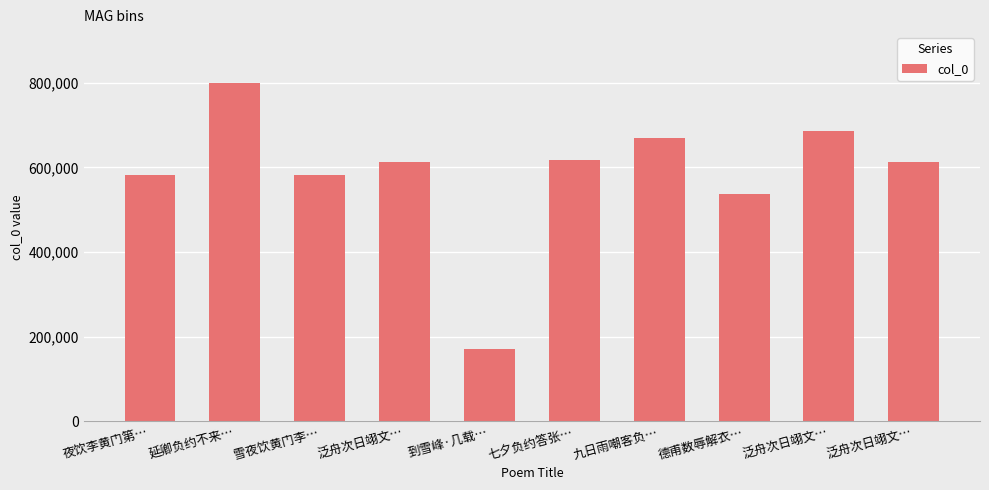

What is the change in value from 到雪峰·几载… to 德甫数辱解衣…?

+367183